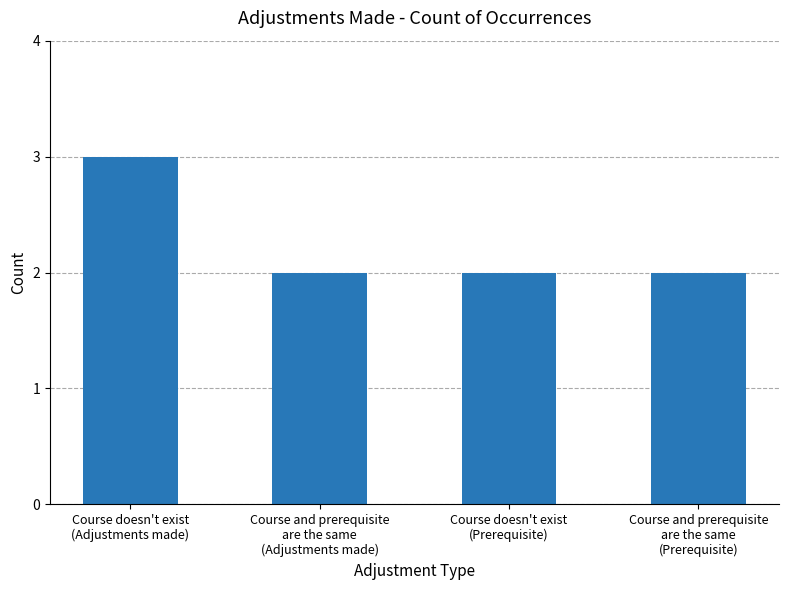

Are the bars grouped side by side (vs. stacked)?

No